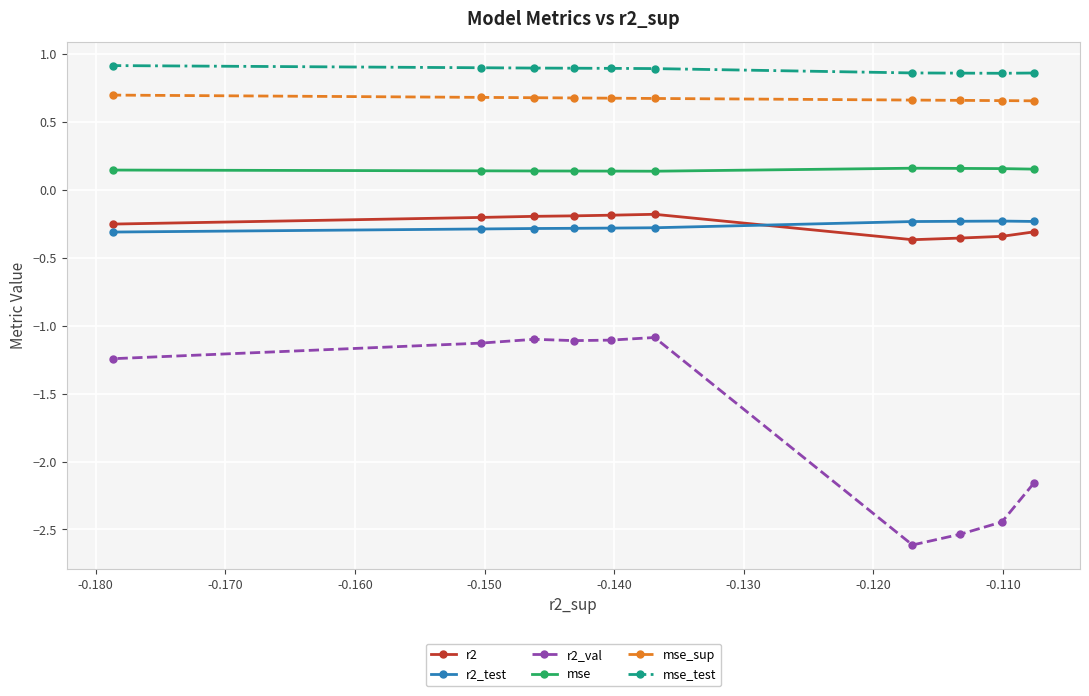

True or false: mse_test and mse_sup cross at least once.

False